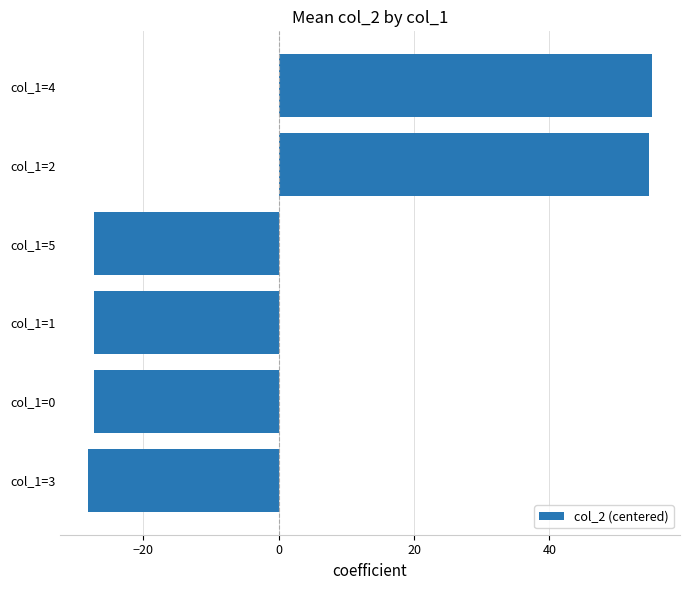

Reading bottom to top, what are all the values shown in this chart?

-28.1	-27.2	-27.2	-27.2	54.8	55.1